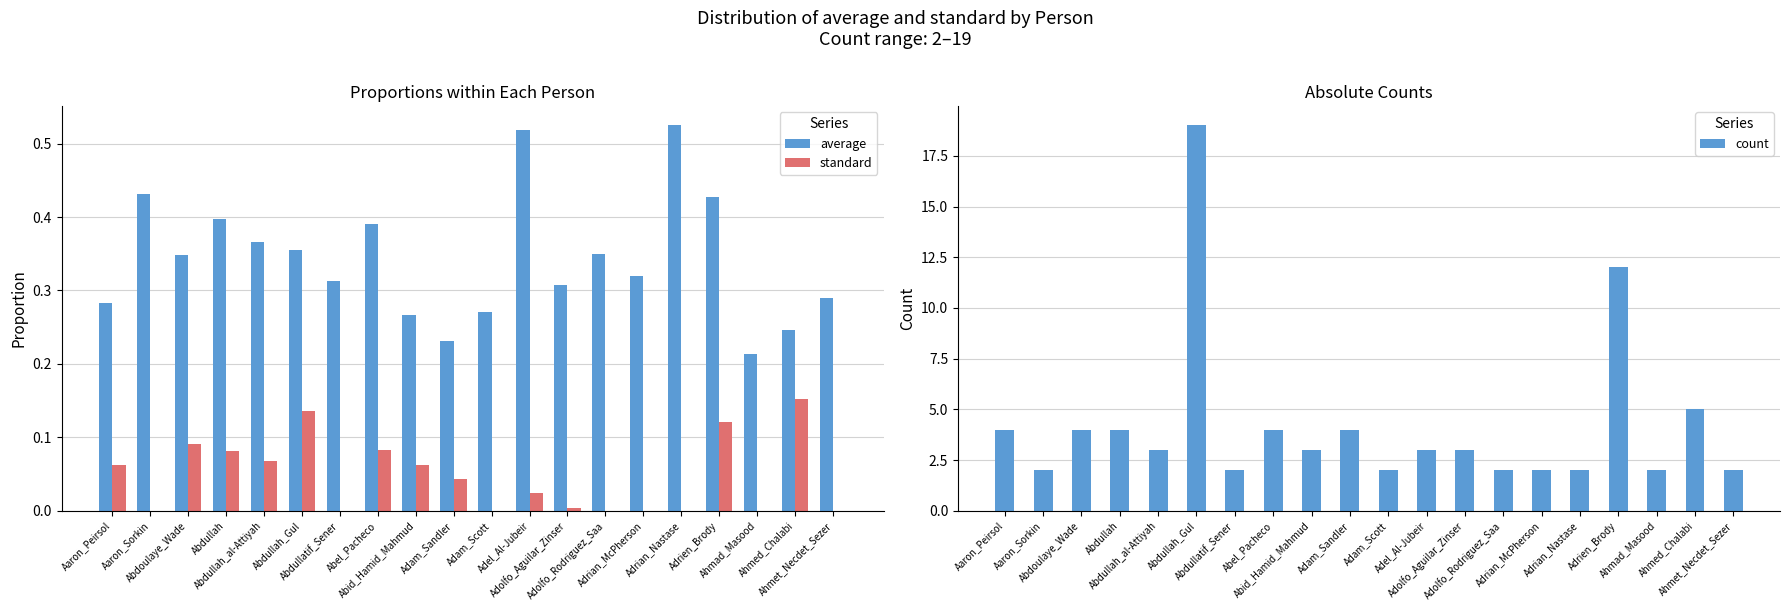

Which category has the lowest value in the count series?

Aaron_Sorkin